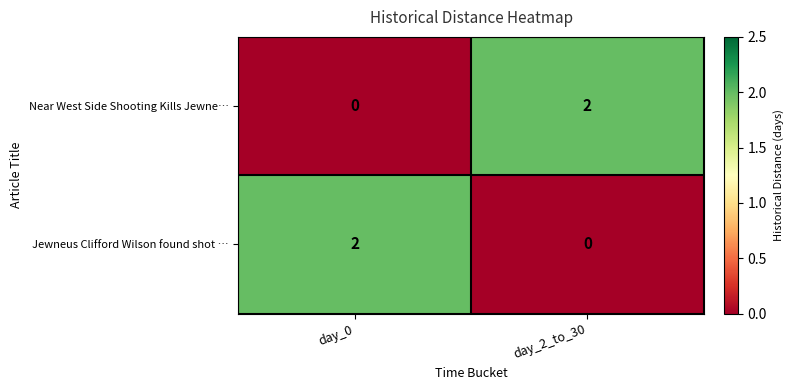

Is the value of Jewneus Clifford Wilson found shot … at day_2_to_30 greater than the value of Near West Side Shooting Kills Jewne… at day_2_to_30?

No